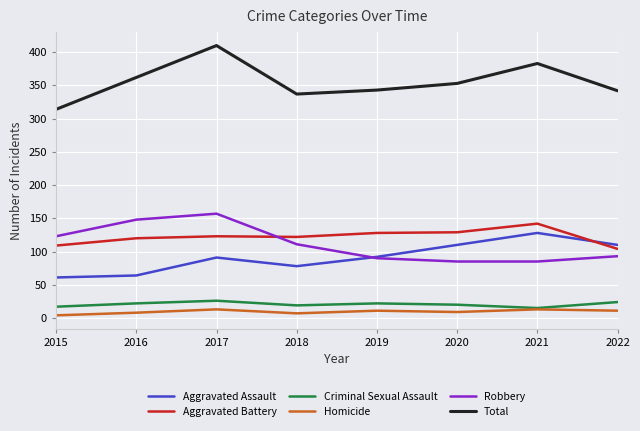

What is the total value across all series at 2016?

724